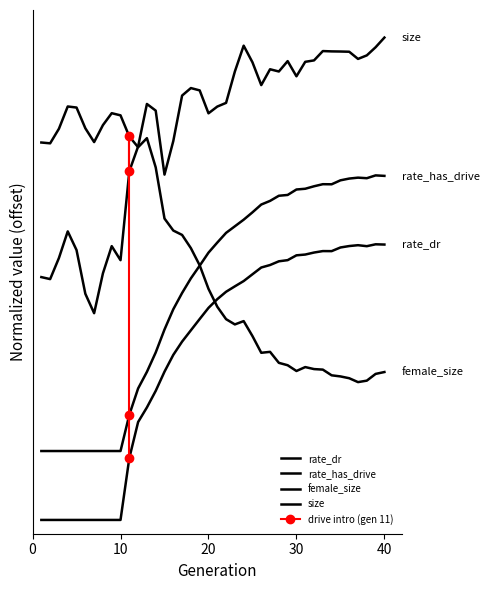

Reading left to right, what are all the values shown in this chart?

rate_dr: 0.0	0.0	0.0	0.0	0.0	0.0	0.0	0.0	0.0	0.0	0.2	0.4	0.4	0.5	0.5	0.6	0.6	0.7	0.7	0.8	0.8	0.8	0.8	0.9	0.9	0.9	0.9	0.9	0.9	1.0	1.0	1.0	1.0	1.0	1.0	1.0	1.0	1.0	1.0	1.0
rate_has_drive: 0.2	0.2	0.2	0.2	0.2	0.2	0.2	0.2	0.2	0.2	0.4	0.5	0.5	0.6	0.7	0.8	0.8	0.9	0.9	1.0	1.0	1.0	1.1	1.1	1.1	1.1	1.2	1.2	1.2	1.2	1.2	1.2	1.2	1.2	1.2	1.2	1.2	1.2	1.2	1.2
female_size: 1.4	1.4	1.4	1.5	1.5	1.4	1.4	1.4	1.5	1.5	1.4	1.4	1.4	1.3	1.1	1.0	1.0	1.0	0.9	0.8	0.8	0.7	0.7	0.7	0.7	0.6	0.6	0.6	0.6	0.5	0.6	0.5	0.5	0.5	0.5	0.5	0.5	0.5	0.5	0.5
size: 0.9	0.9	1.0	1.0	1.0	0.8	0.8	0.9	1.0	0.9	1.3	1.4	1.5	1.5	1.3	1.4	1.5	1.6	1.6	1.5	1.5	1.5	1.6	1.7	1.7	1.6	1.6	1.6	1.7	1.6	1.7	1.7	1.7	1.7	1.7	1.7	1.7	1.7	1.7	1.8